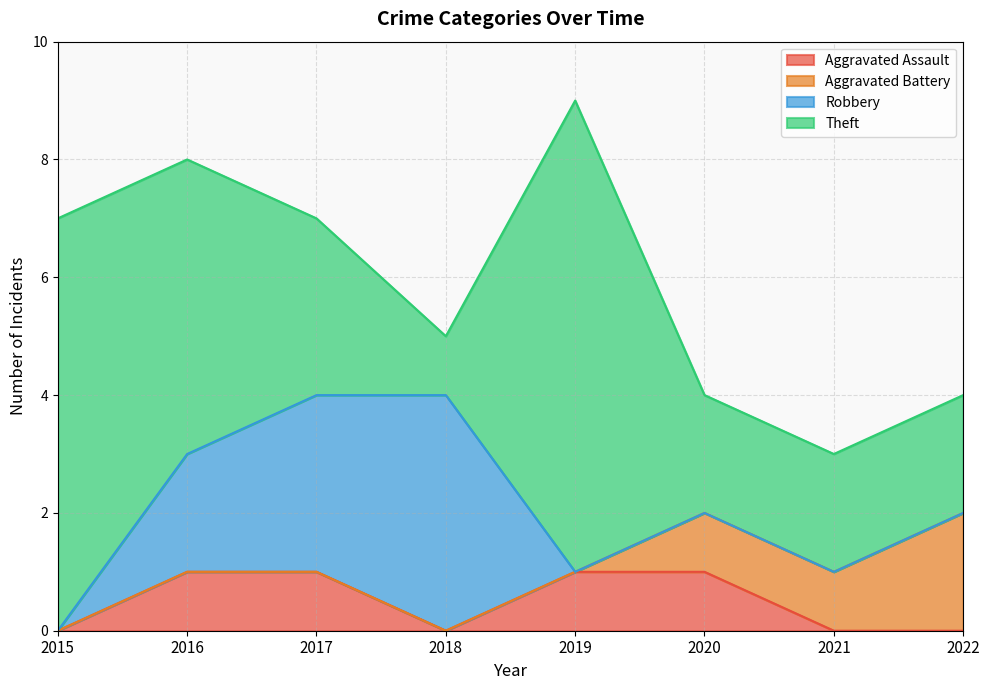

At which category does the chart reach its minimum across all series?

2015